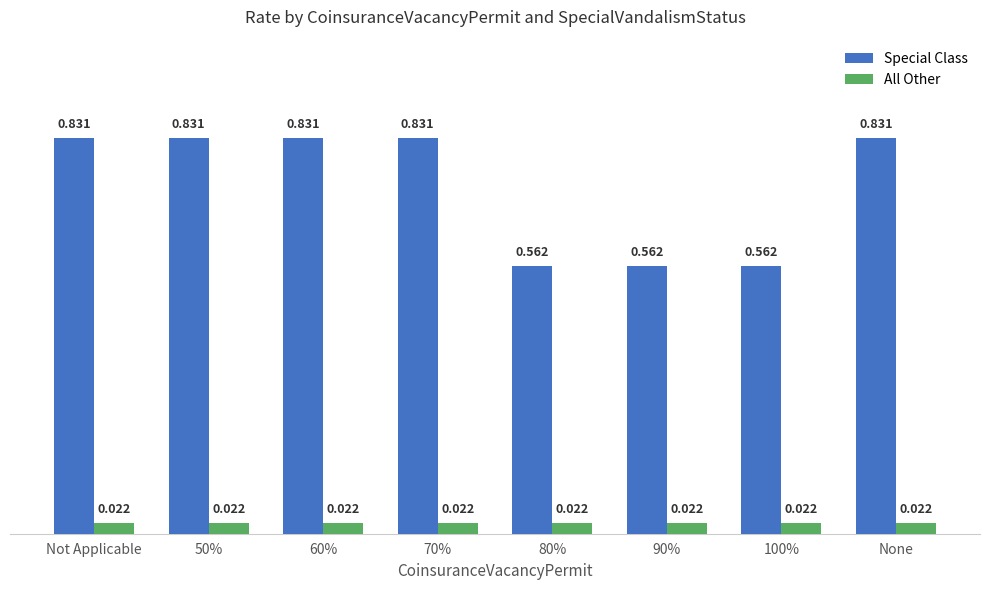

What is the difference between the maximum and minimum values in the Special Class series?

0.3